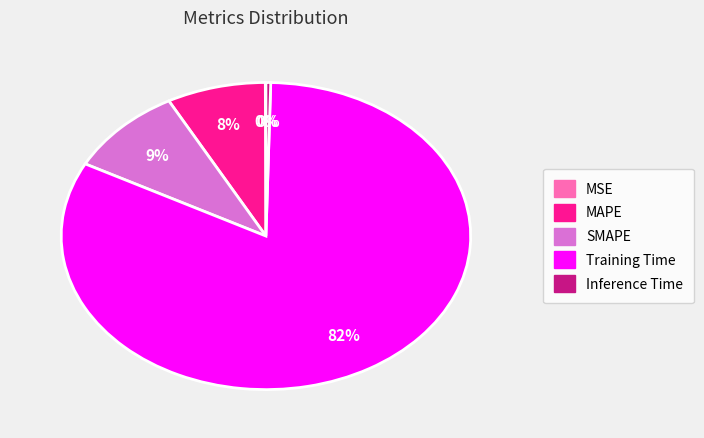

Which category has the biggest portion of the pie?

Training Time